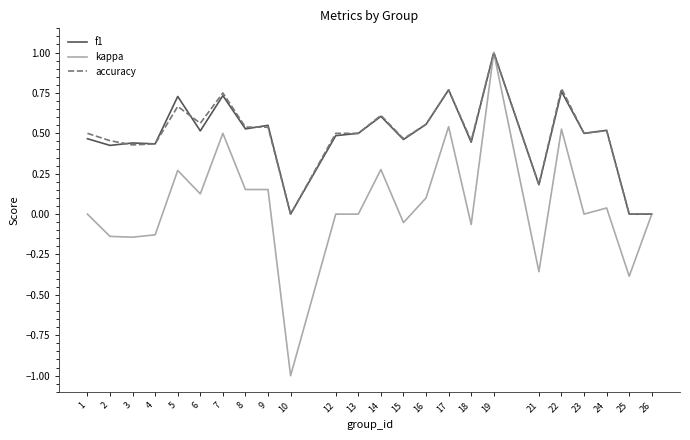

Is the value of f1 at 4 greater than the value of kappa at 13?

Yes